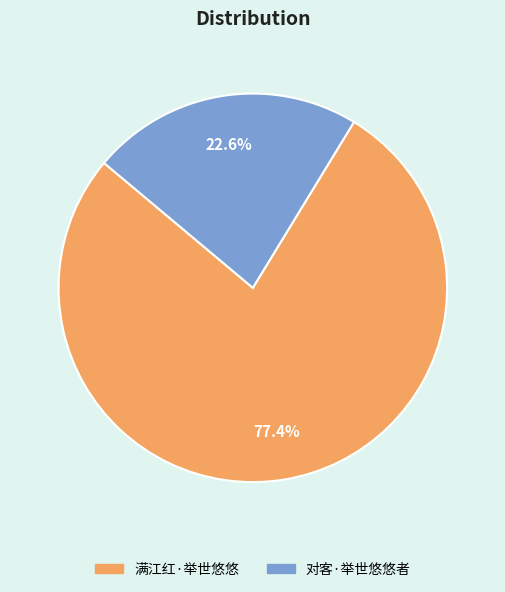

Does 对客·举世悠悠者 represent more than half of the total?

No